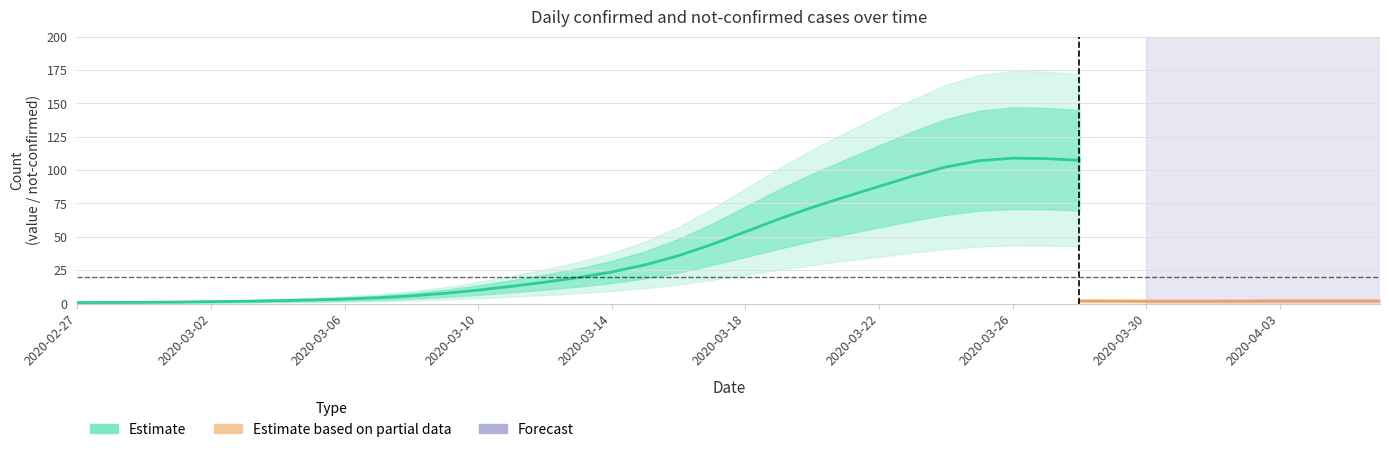

True or false: not-confirmed and value cross at least once.

True